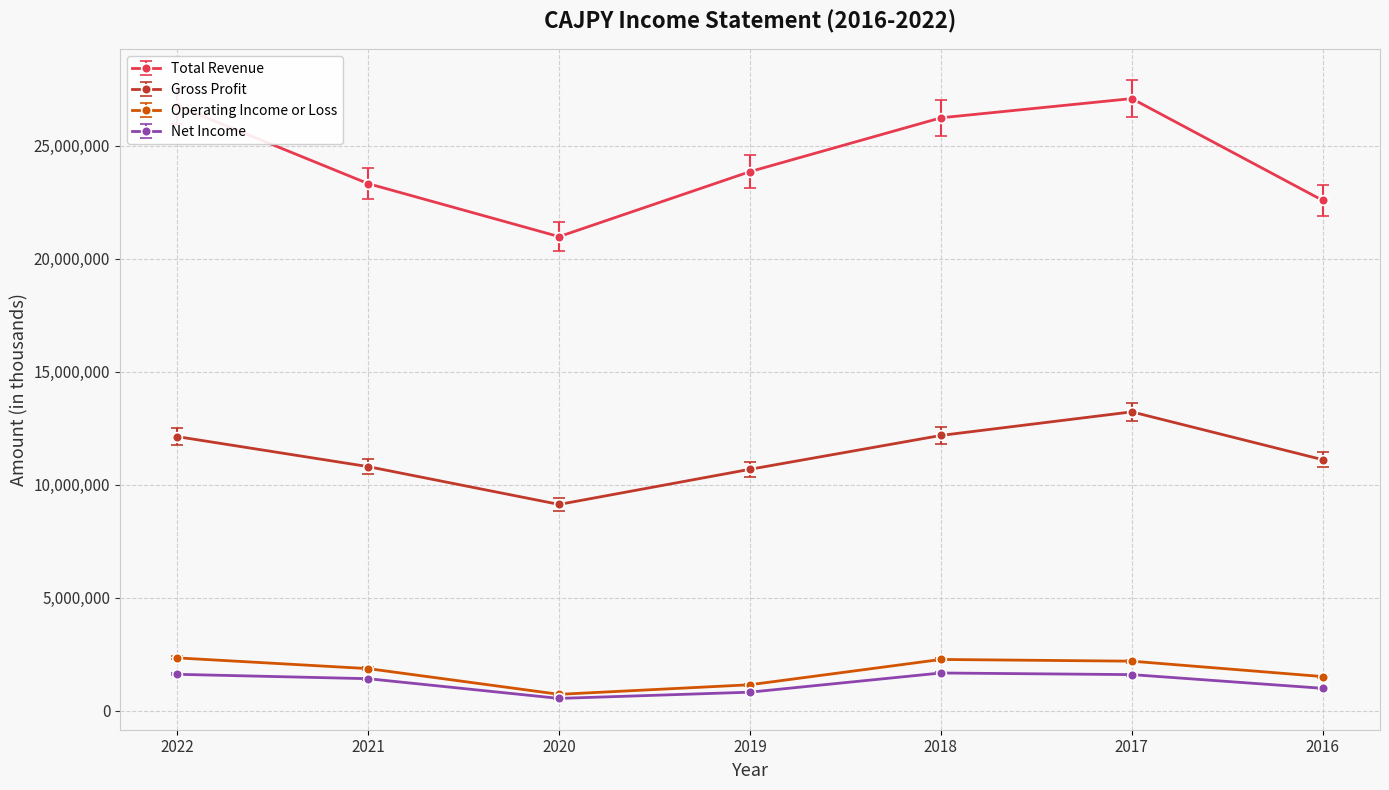

At how many categories does at least one series exceed 24037085?

3